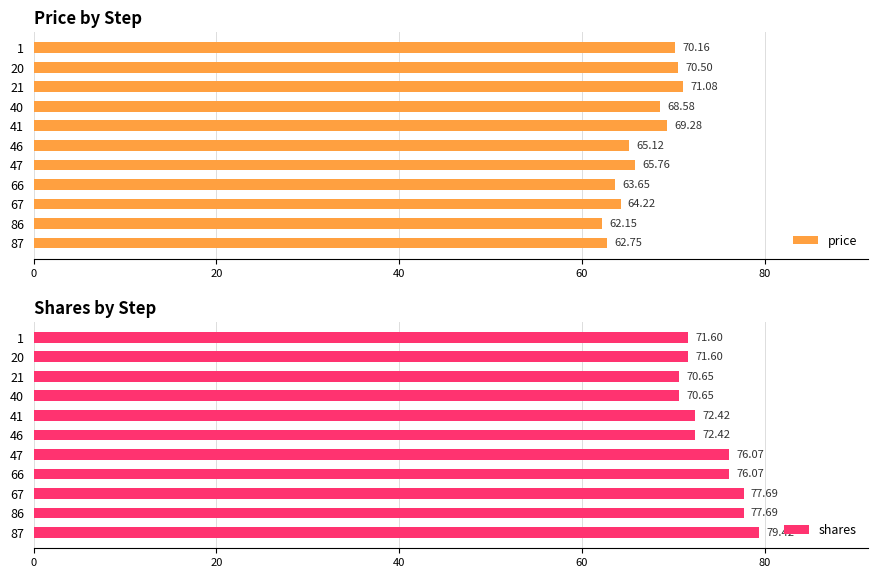

Does the chart contain any negative values?

No